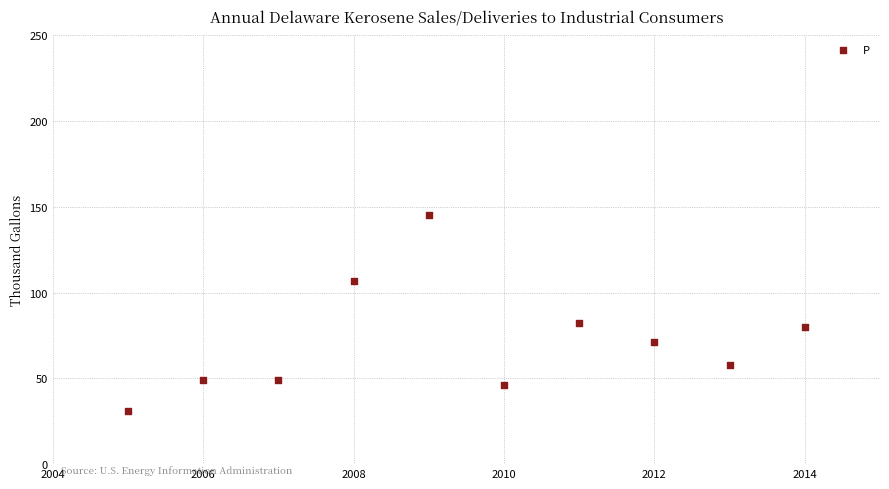

What is the range of X values (max minus min)?

9